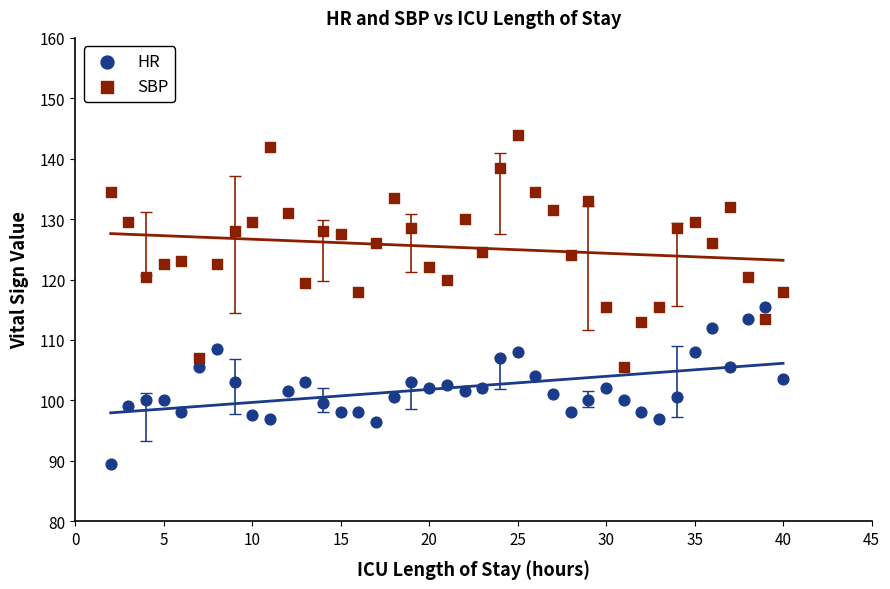

Which series reaches the maximum Y coordinate?

SBP